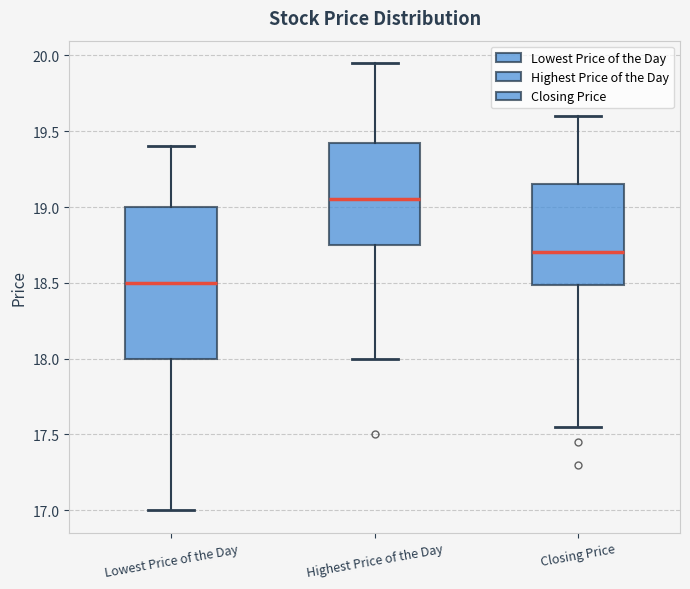

Where does the lower whisker of the box for Lowest Price of the Day end on the y-axis? The values are not printed on the chart, so give them approximately, as read against the axis.

17.00